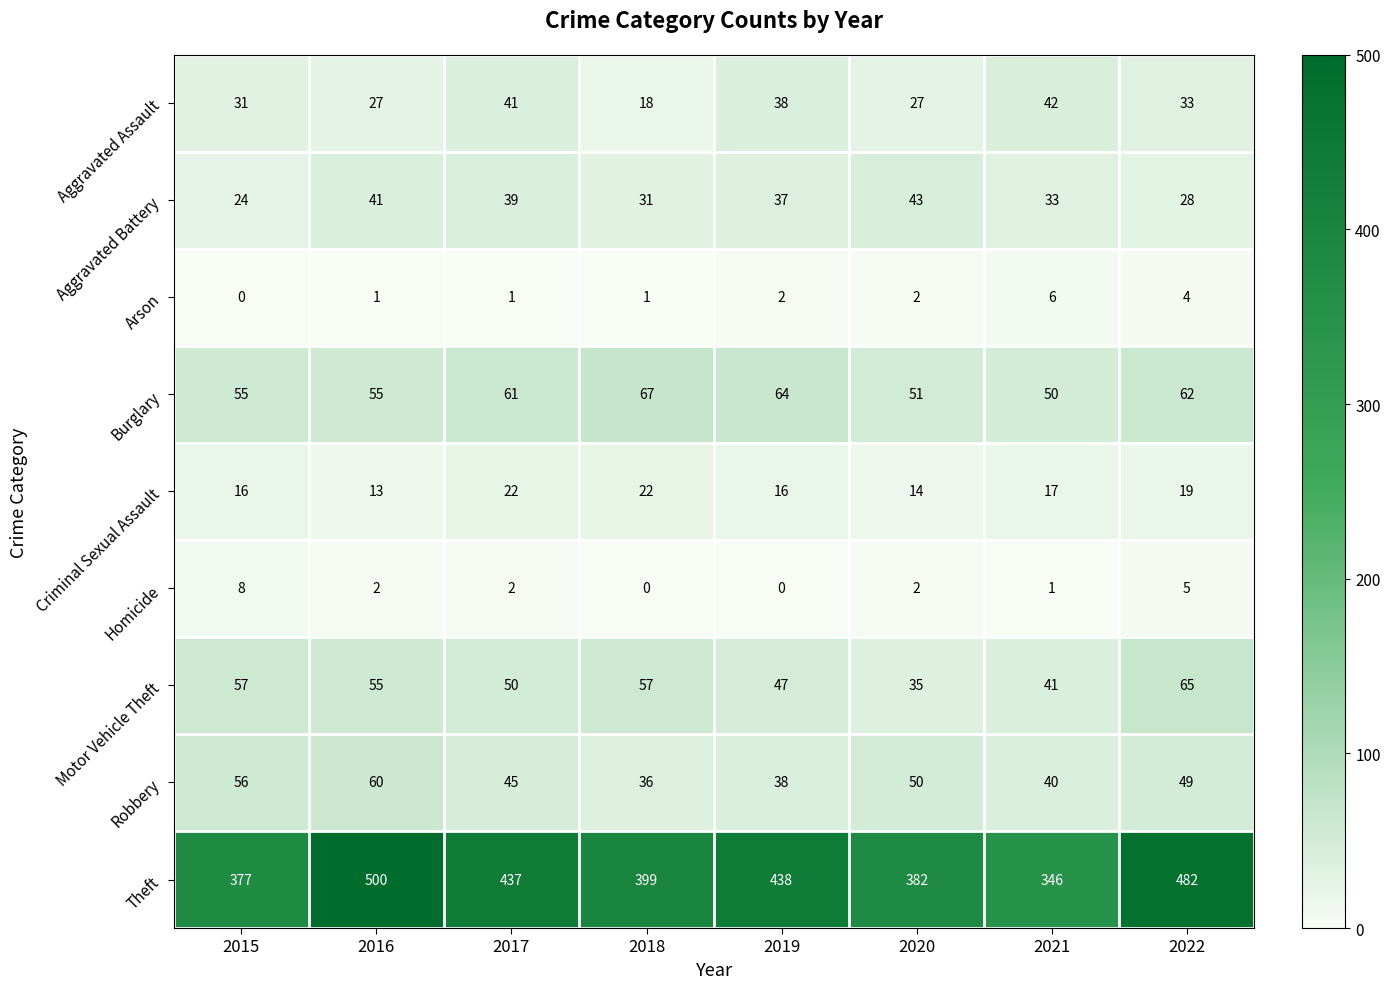

Which category has the highest value across all series?

2016